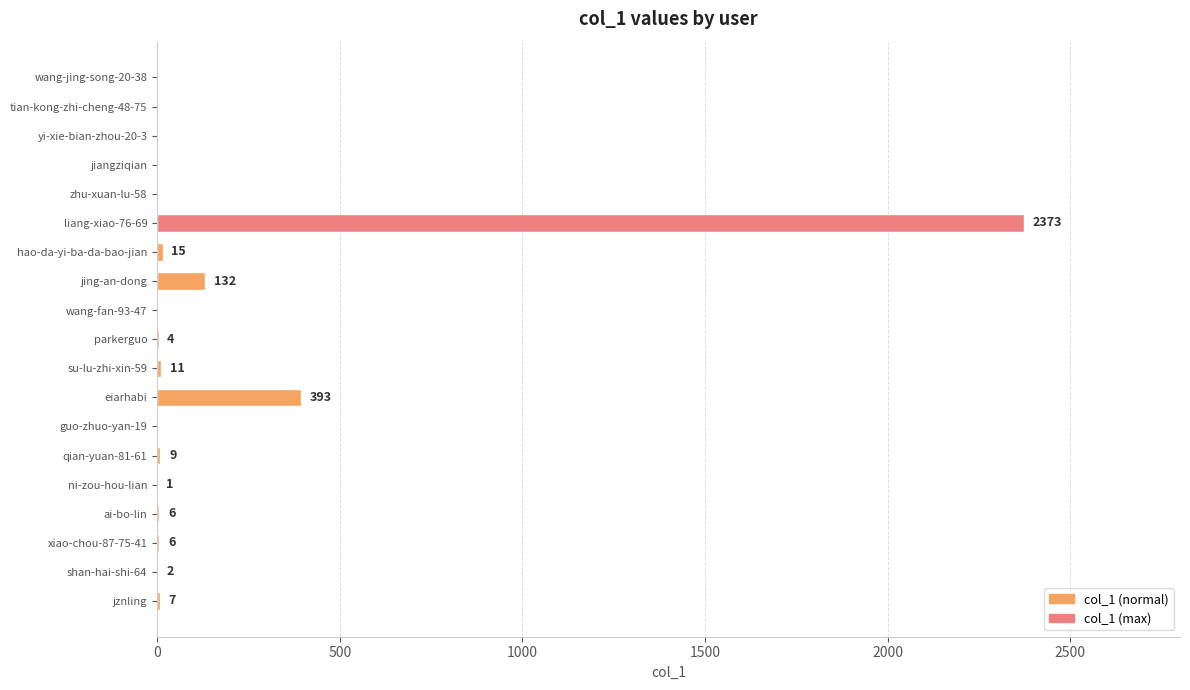

How many positive values are there?

12